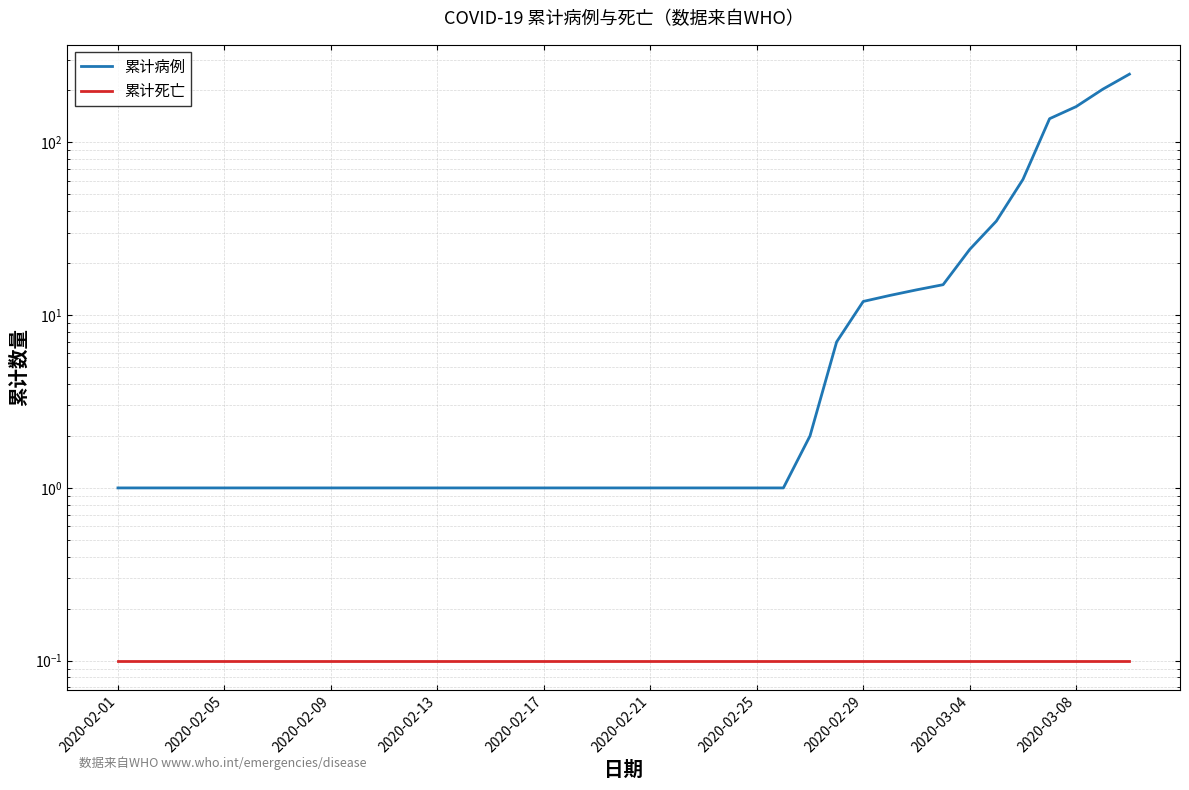

The value of 累计病例 at 11 is 1.7. True or false?

False